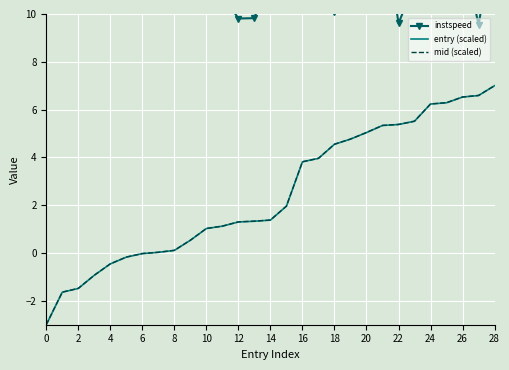

True or false: entry (scaled) and mid (scaled) intersect in this chart.

False